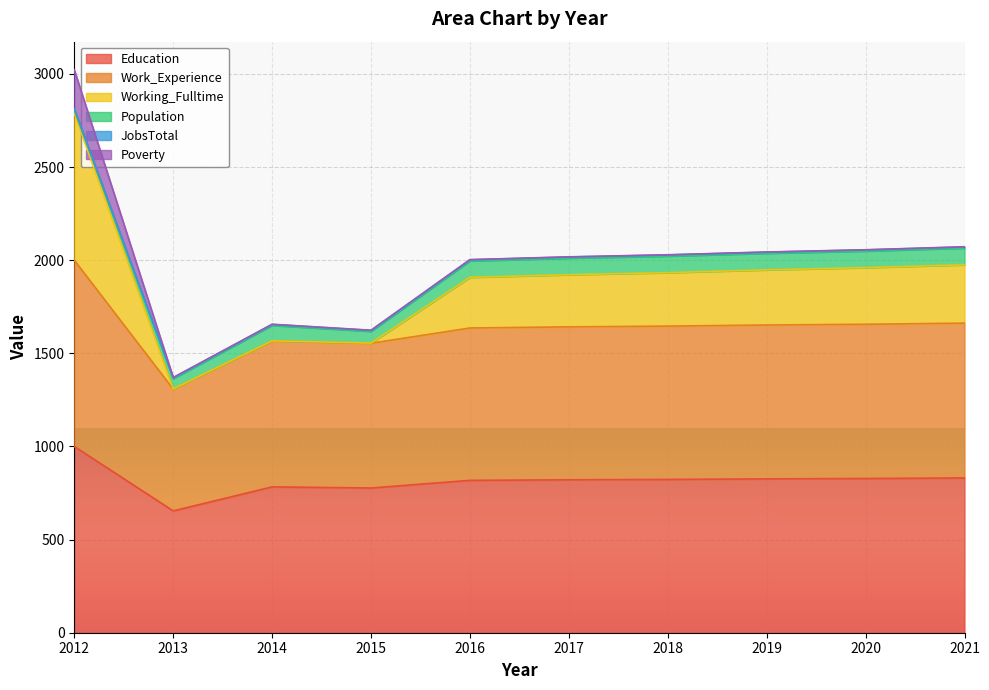

Does the chart display data point markers on the line(s)?

No